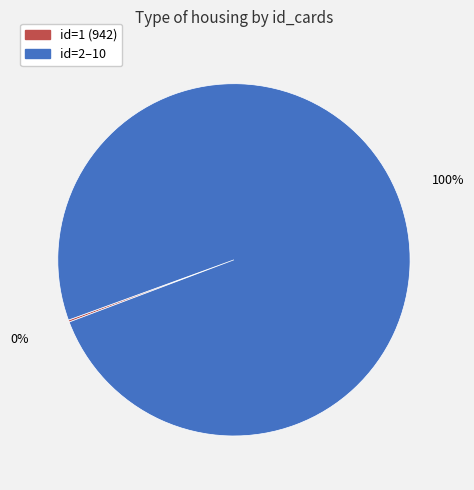

To the nearest percent, what percentage of the pie is id=2–10?

100%